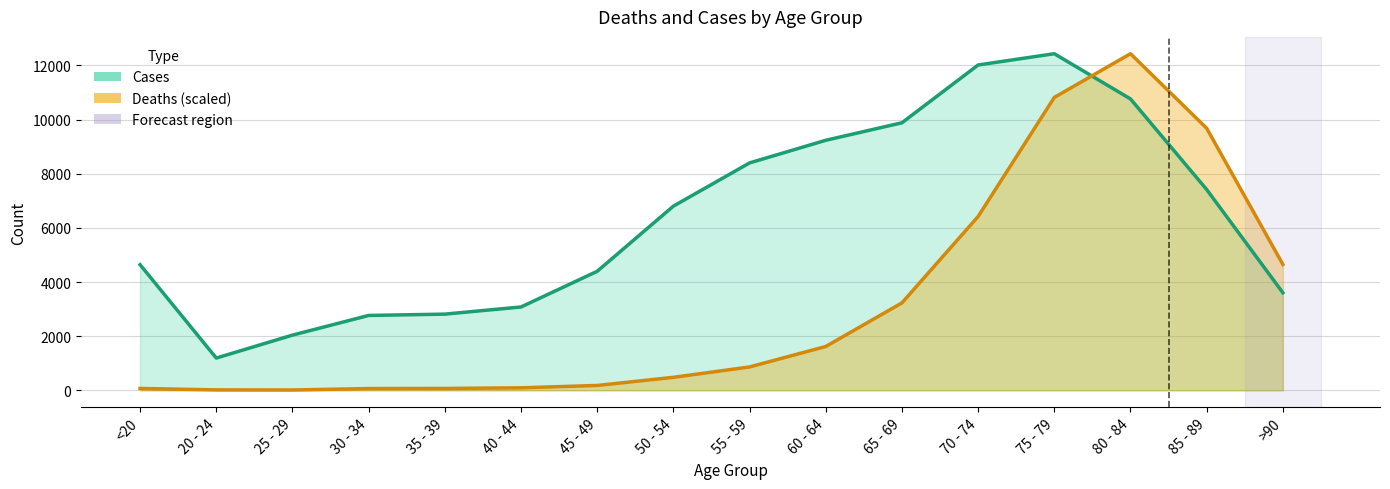

At how many categories does at least one series exceed 3983?

11